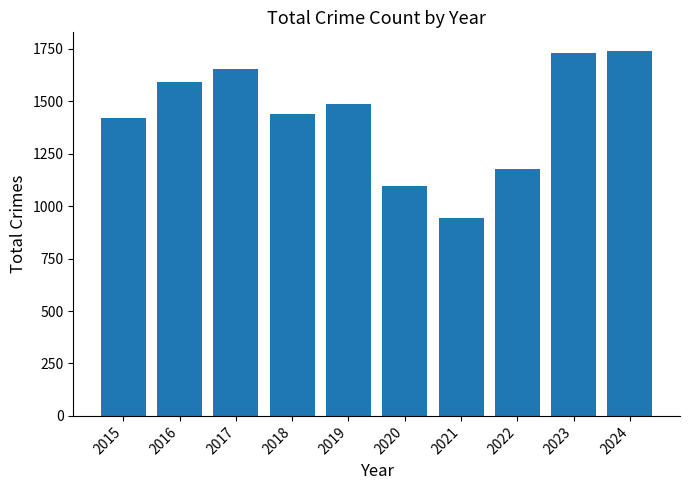

Is it true that the value at 2016 is 1592?

True